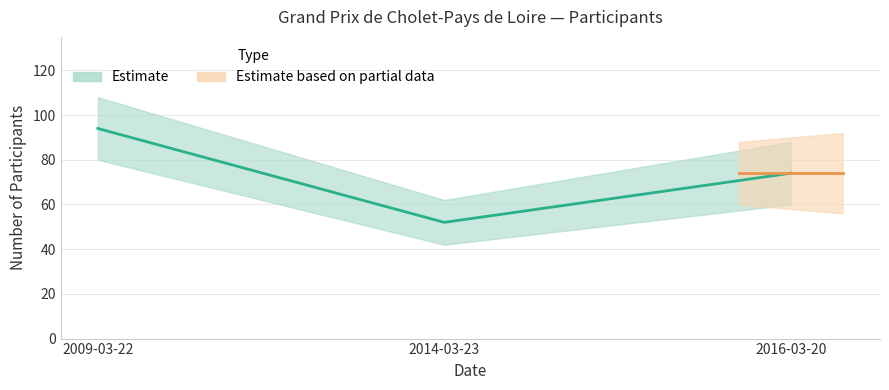

How many values are between 74 and 94?

3